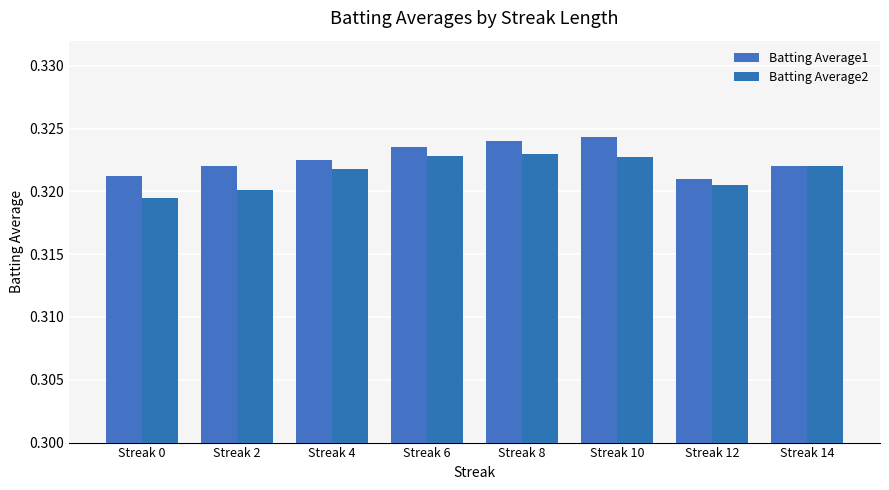

Reading right to left, what are all the values shown in this chart?

Batting Average1: 0.3	0.3	0.3	0.3	0.3	0.3	0.3	0.3
Batting Average2: 0.3	0.3	0.3	0.3	0.3	0.3	0.3	0.3